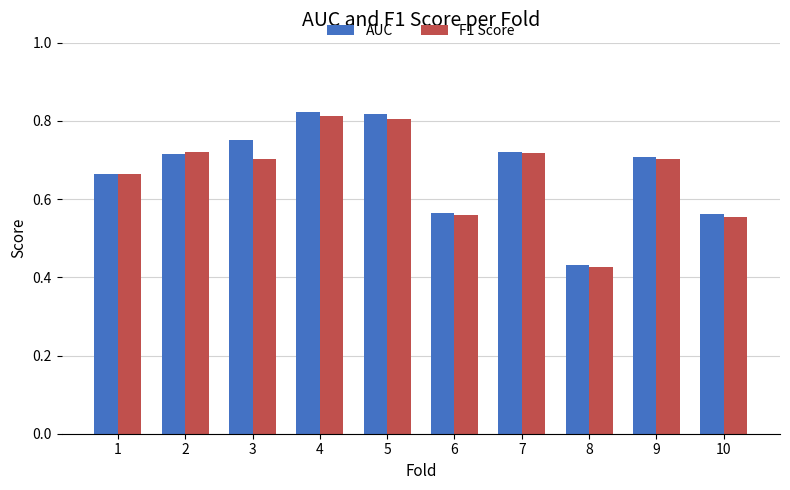

Is it true that F1 Score equals 0.5 at 5?

False